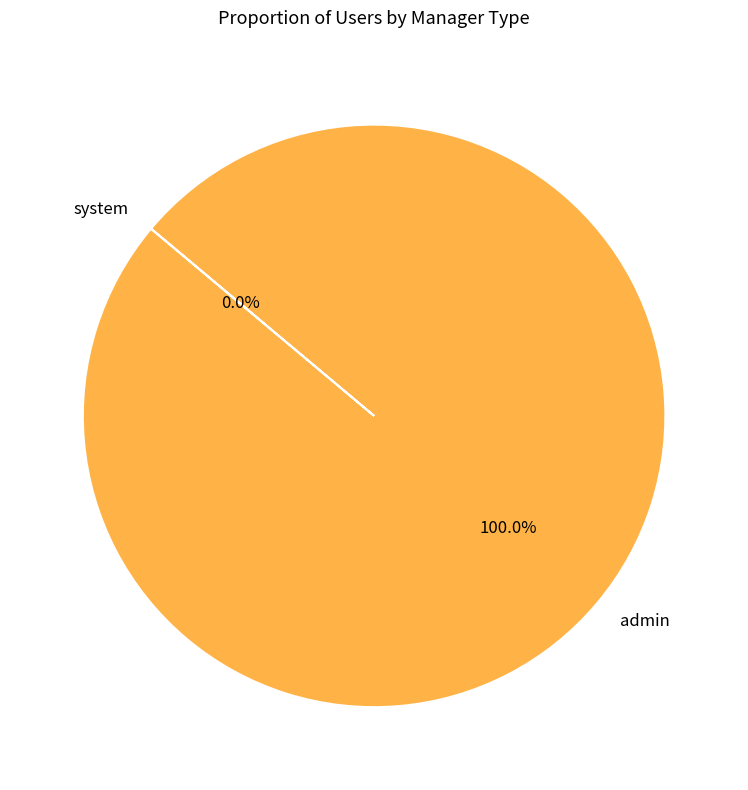

The admin slice represents 99% of the pie. True or false?

False